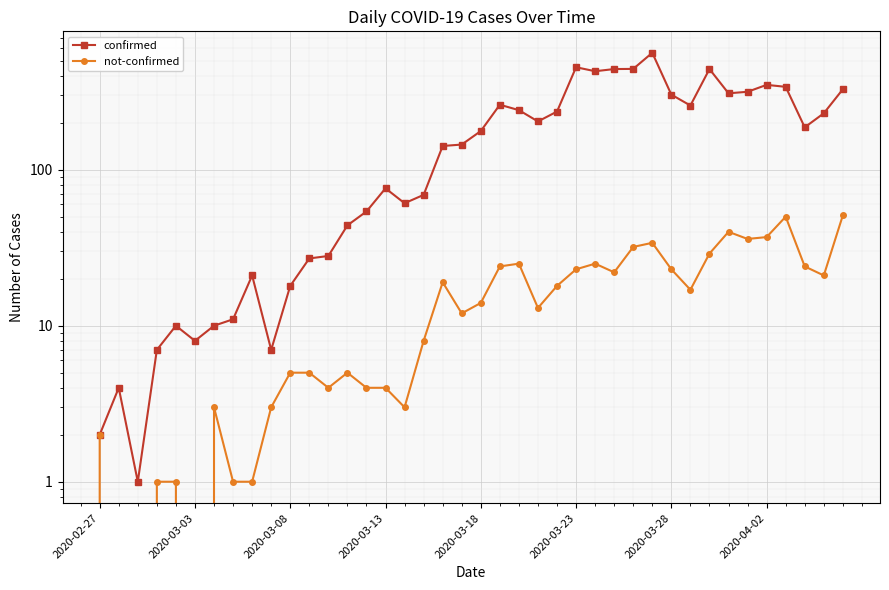

What are all the series names shown in the legend?

confirmed, not-confirmed